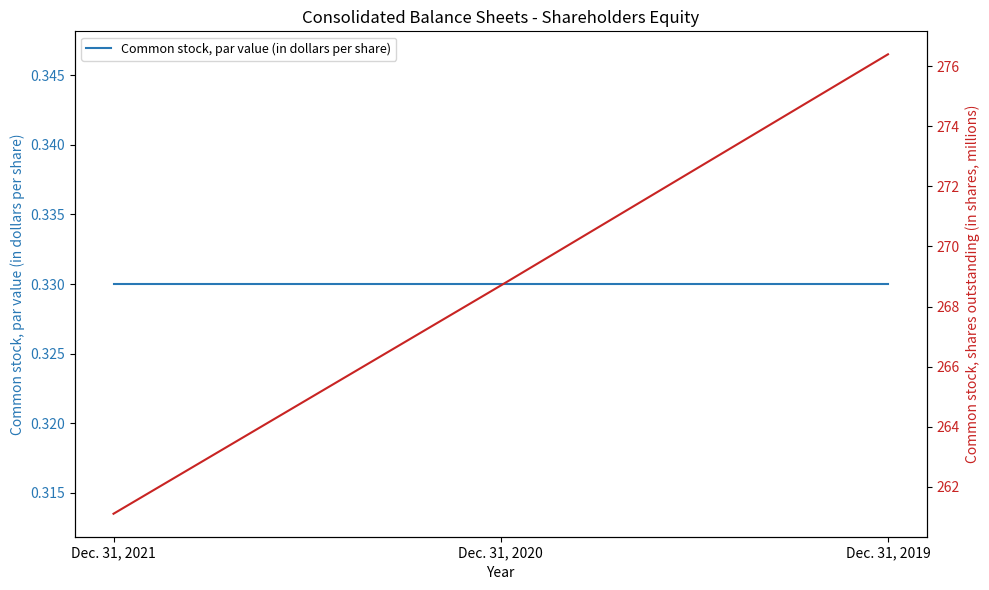

What is the minimum value for Common stock, par value (in dollars per share)?

0.3